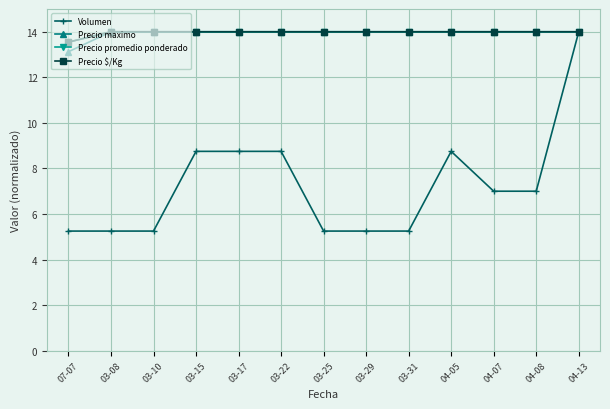

What value does the Precio maximo series have at 07-07?

13.1